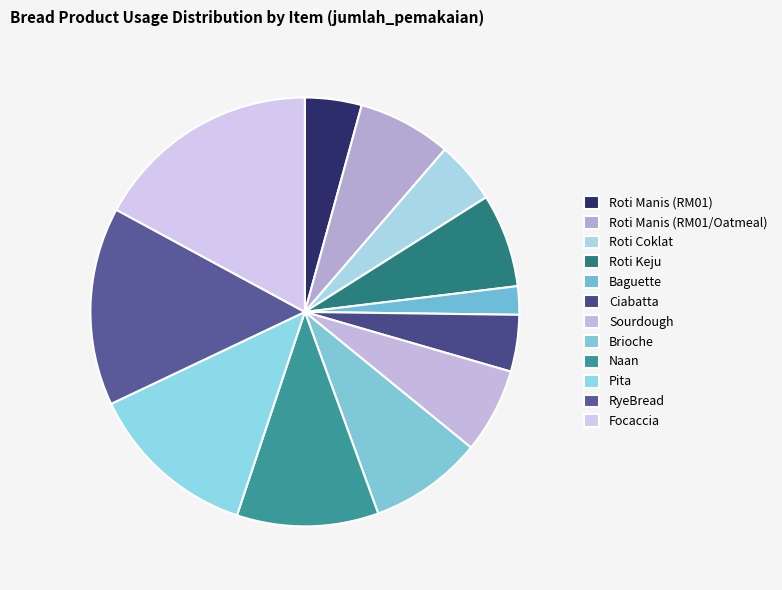

Which slice is the smallest?

Baguette